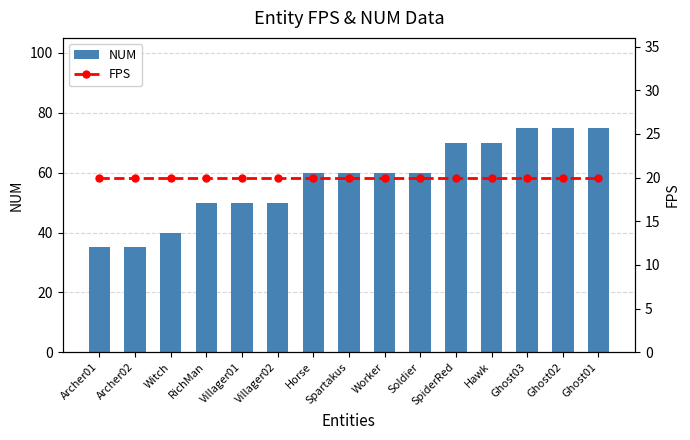

How many categories are shown in the chart?

15